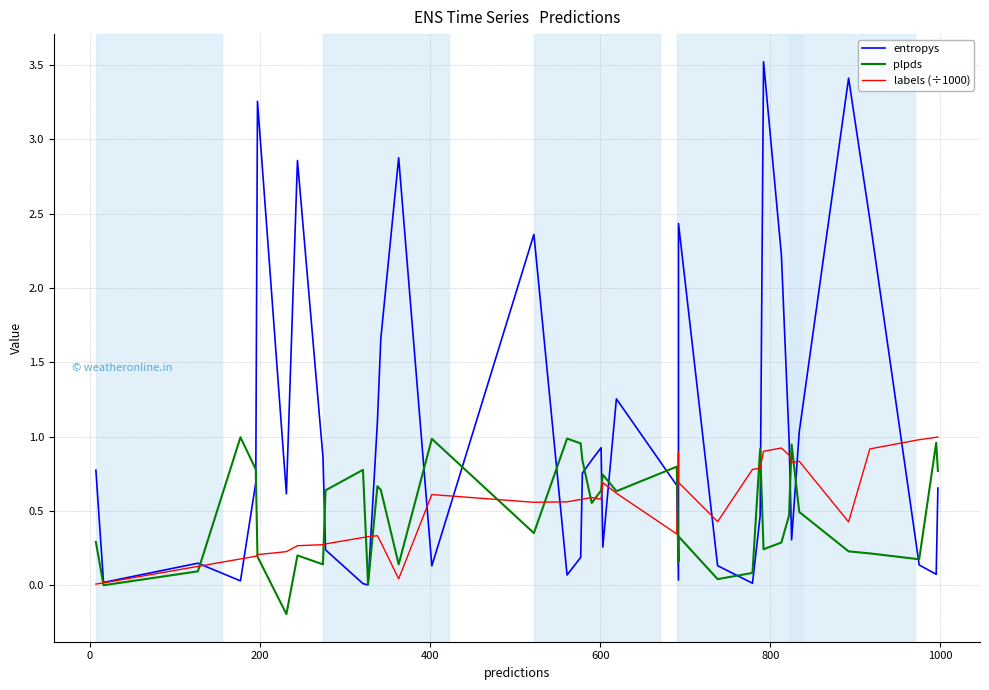

How many interior local valleys does the labels (÷1000) series have?

7